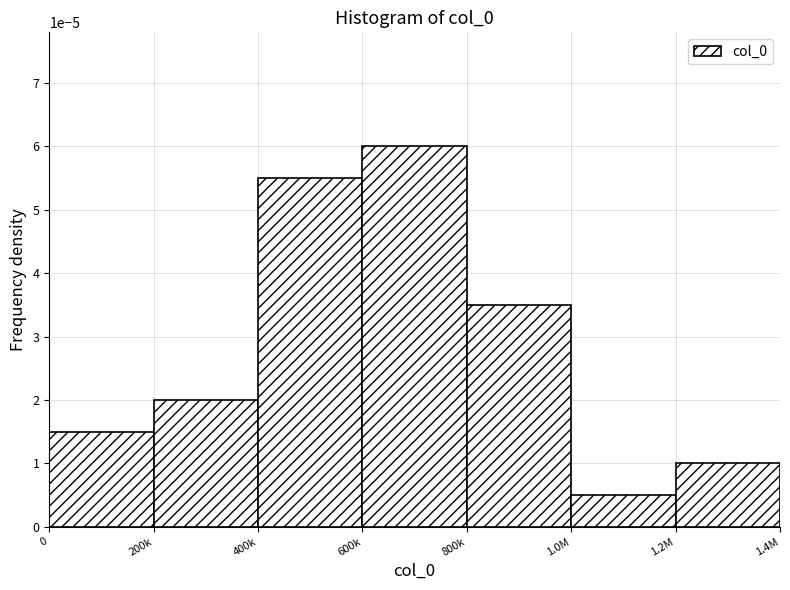

What position from the right is 400k?

5